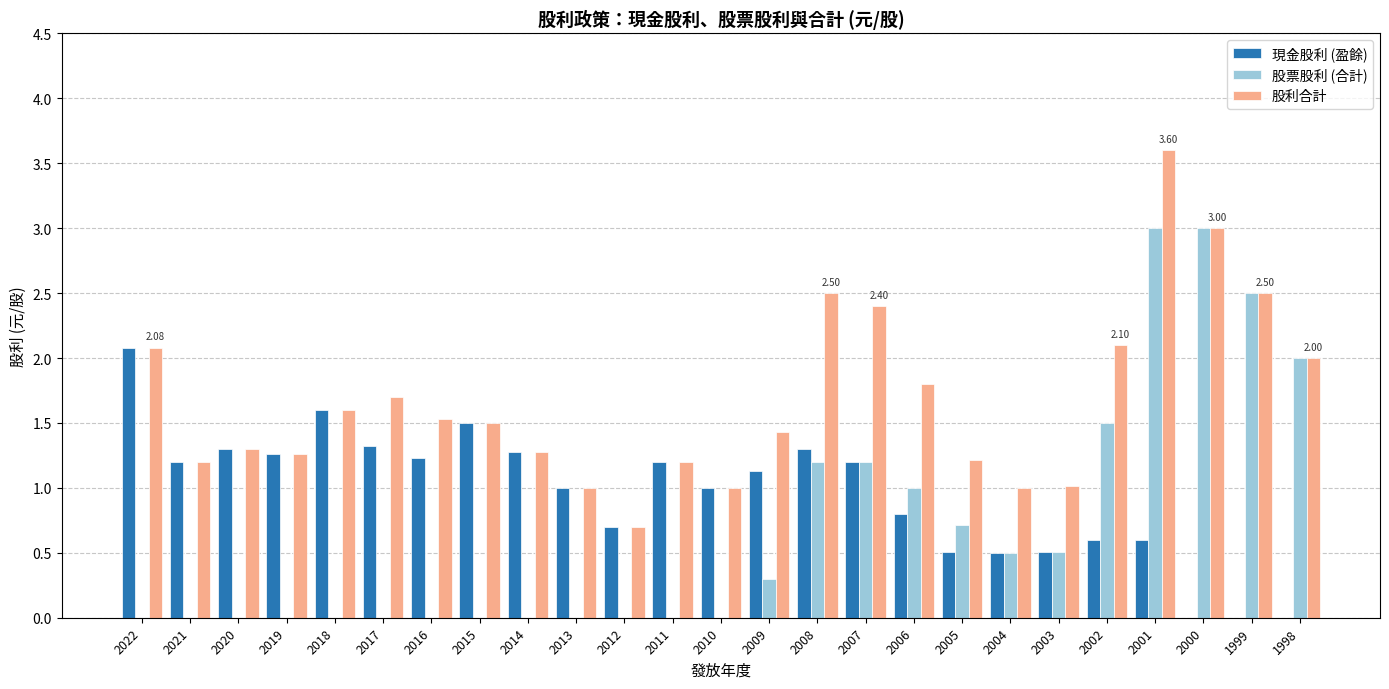

The 股票股利 (合計) series shows 0.7 at 2005. True or false?

True